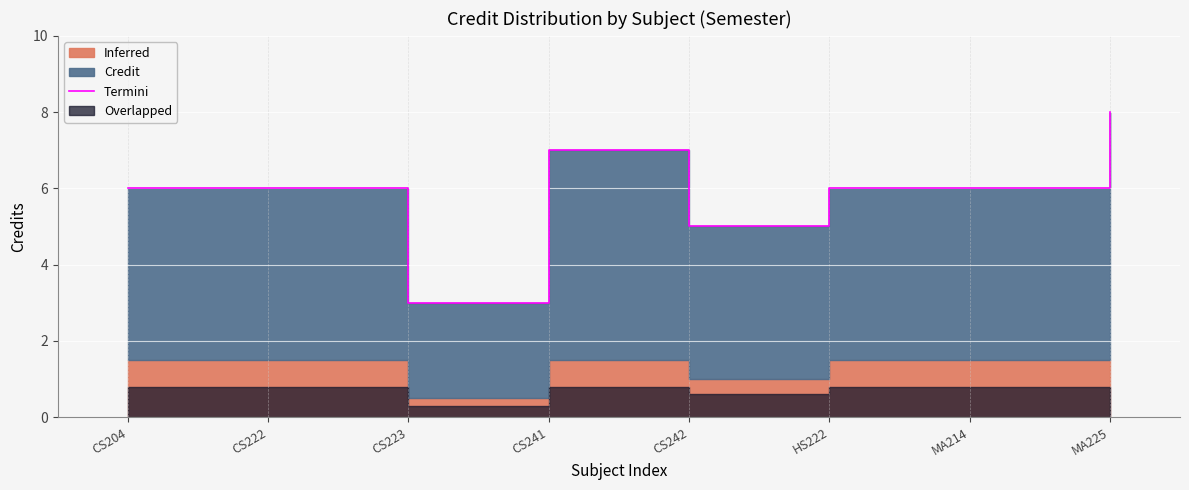

Where is the data nearest to the value 5?

CS242